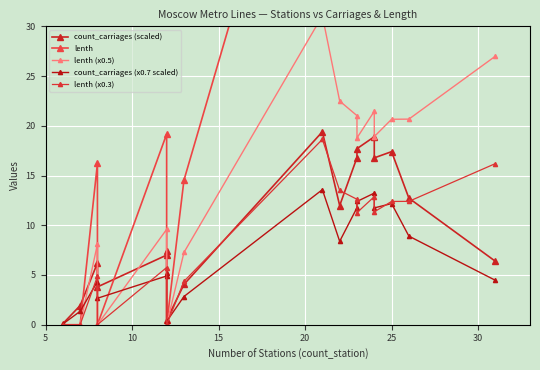

What is the difference between the maximum and minimum values in the lenth series?

62.1